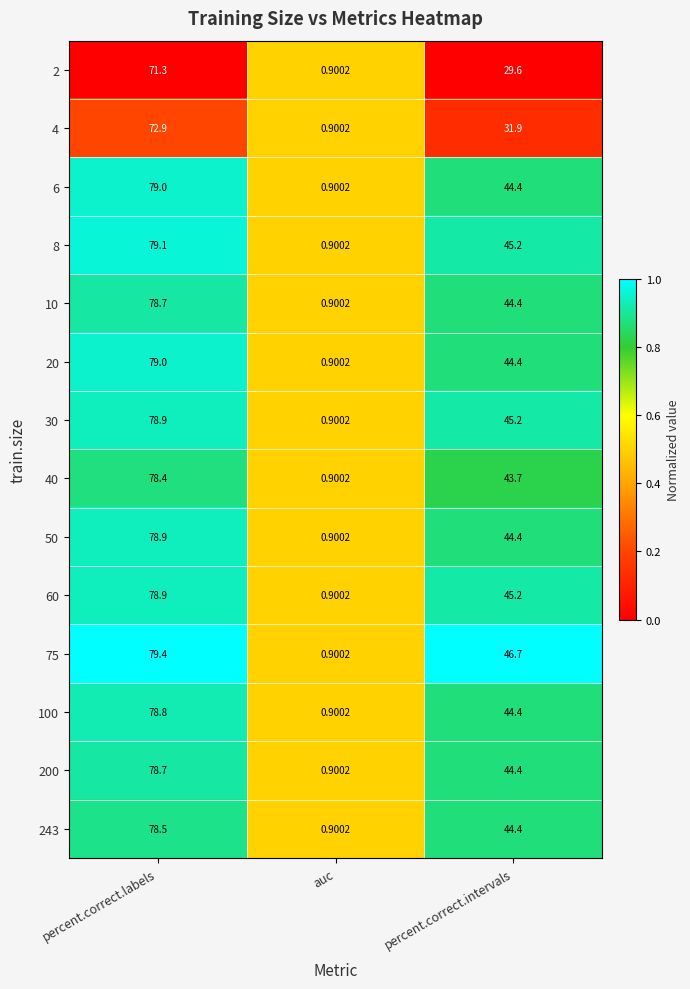

Which series has the largest total across all categories?

75